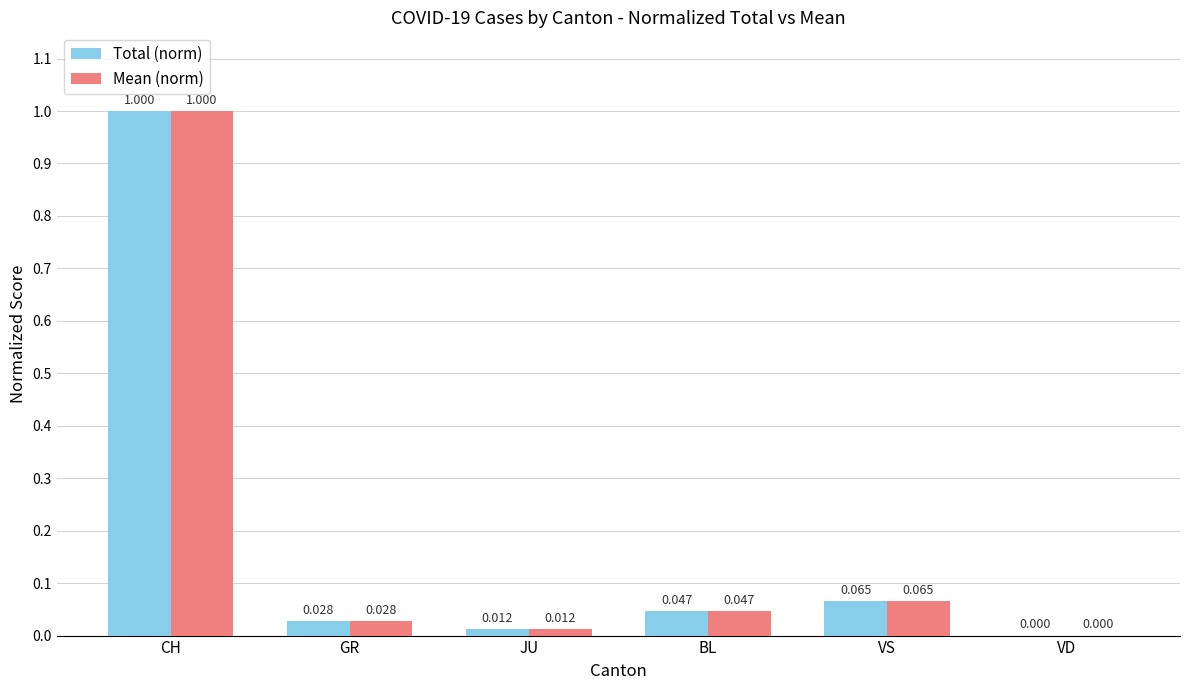

At which category is the sum across all series the highest?

CH